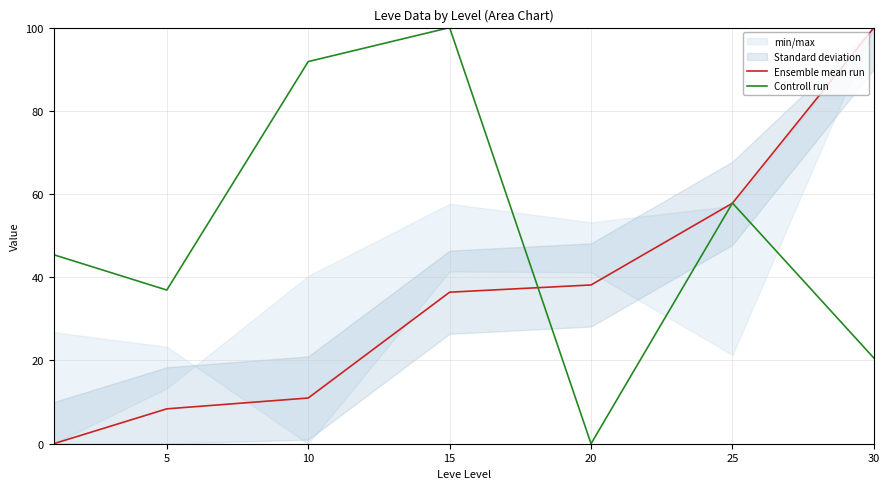

How many positive values does the Controll run series have?

6